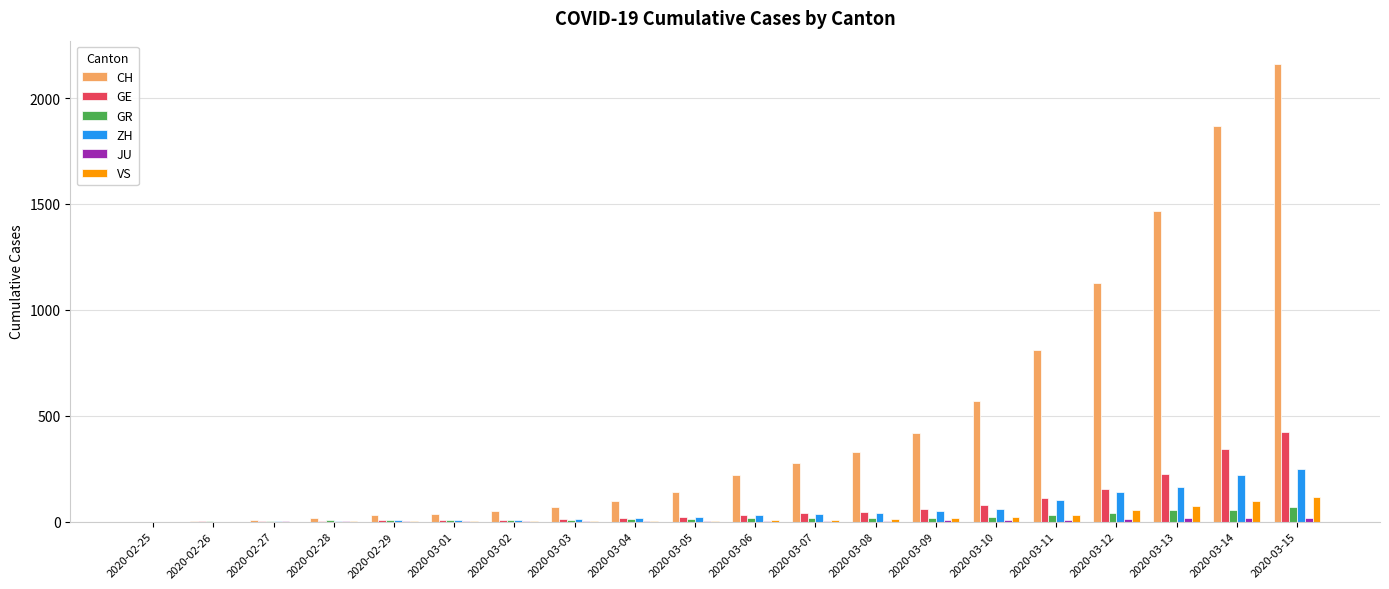

How many data points does each series have?

20